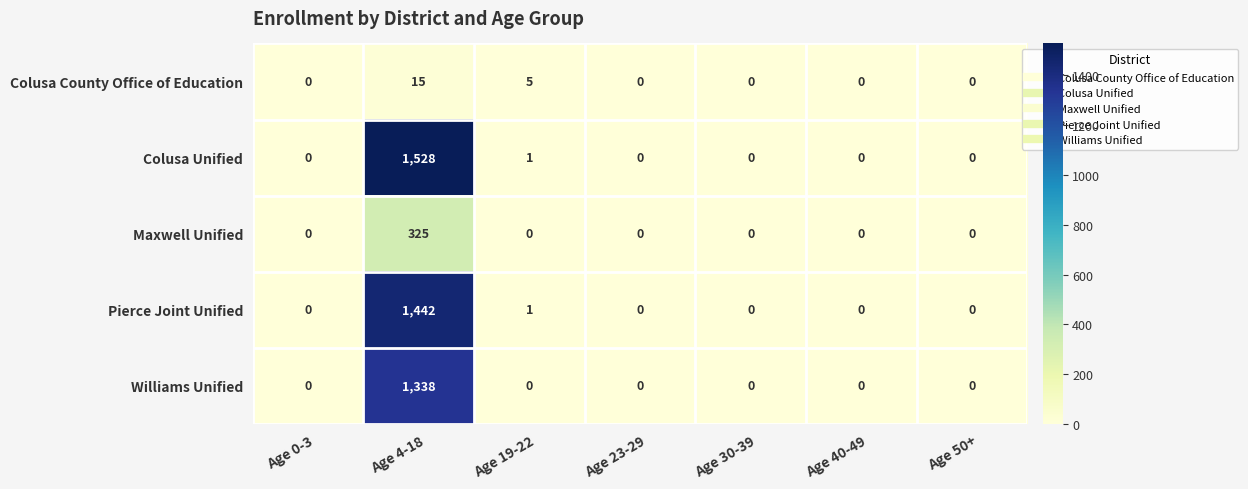

Rank the series at Age 4-18 from lowest to highest value.

Colusa County Office of Education, Maxwell Unified, Williams Unified, Pierce Joint Unified, Colusa Unified